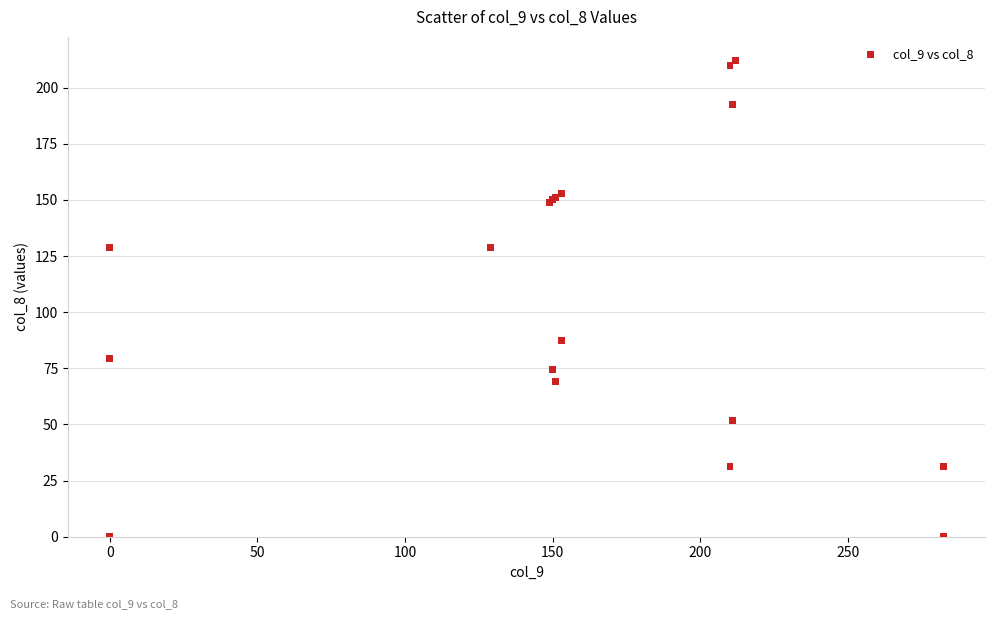

What Y value in the scatter plot is closest to 106?

87.3